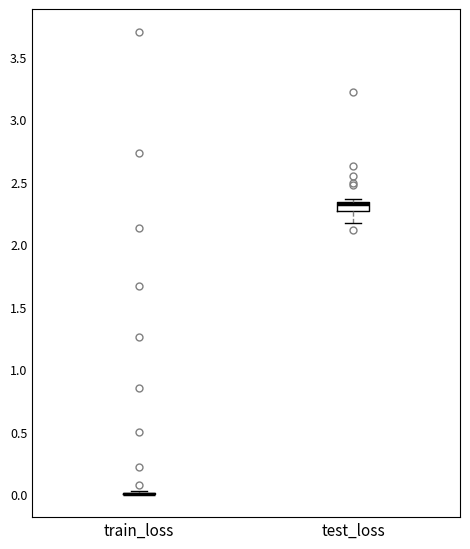

Reading left to right, read every box against the y-axis: the position of its median line, the range the box covers, and the ends of its whiskers. The values are not printed on the chart, so give them approximately, as read against the axis.

train_loss: box collapsed to a line at 0.00, whiskers 0.00 to 0.00
test_loss: median 2.30, box 2.25 to 2.35, whiskers 2.15 to 2.35 (just above the box's upper edge)